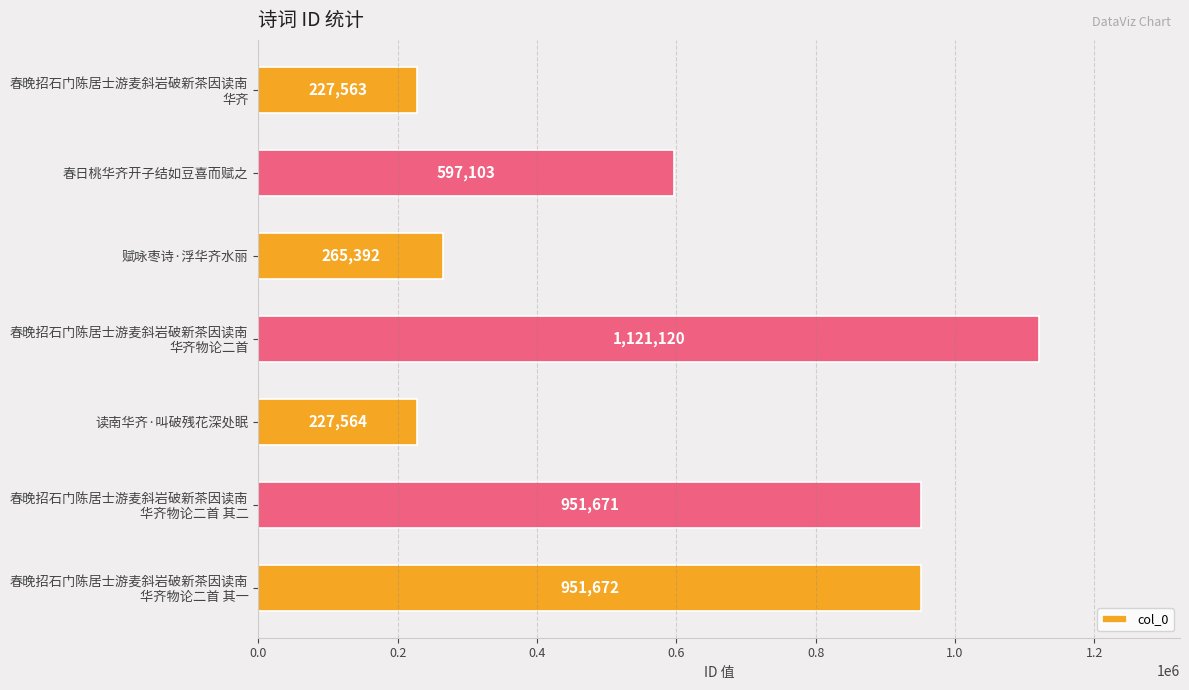

The value at 春日桃华齐开子结如豆喜而赋之 is 970446. True or false?

False